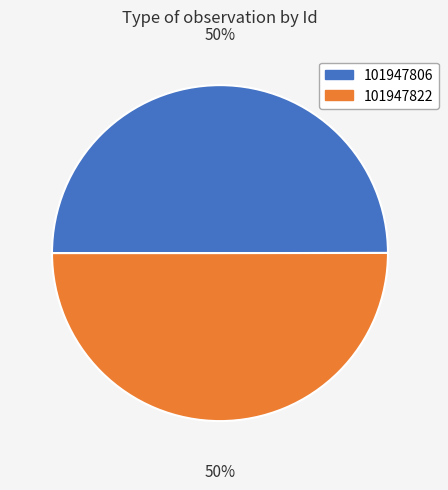

What is the ratio of the value at 101947822 to the value at 101947806?

1.0